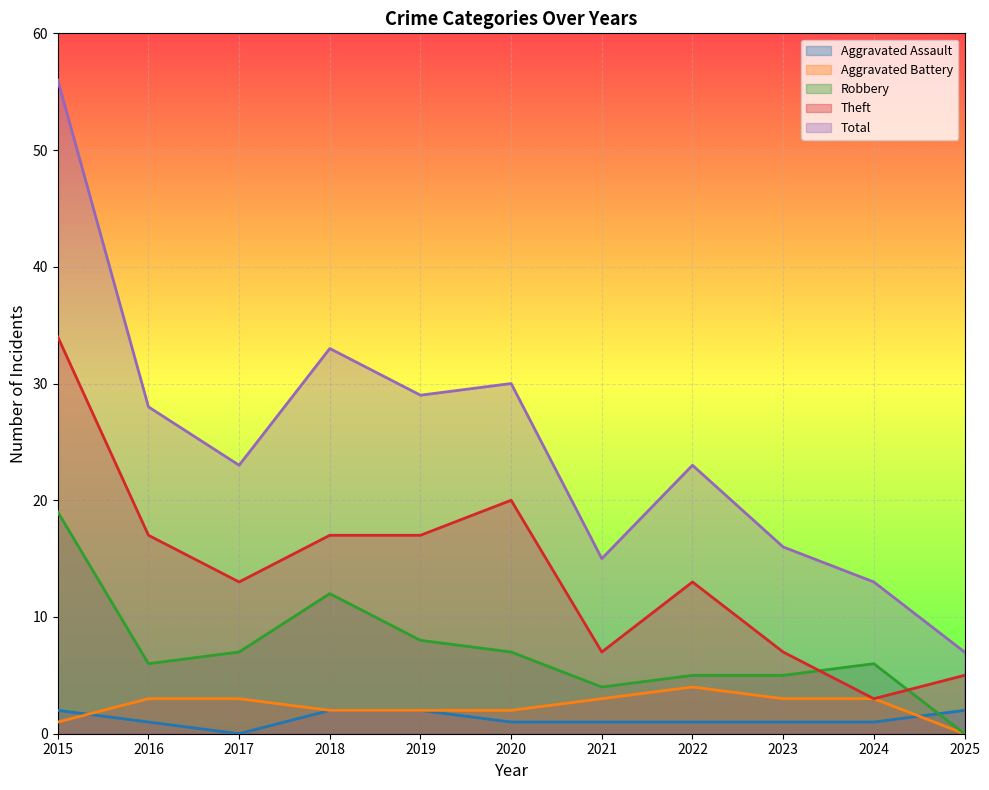

The value of Theft at 2022 is 21. True or false?

False